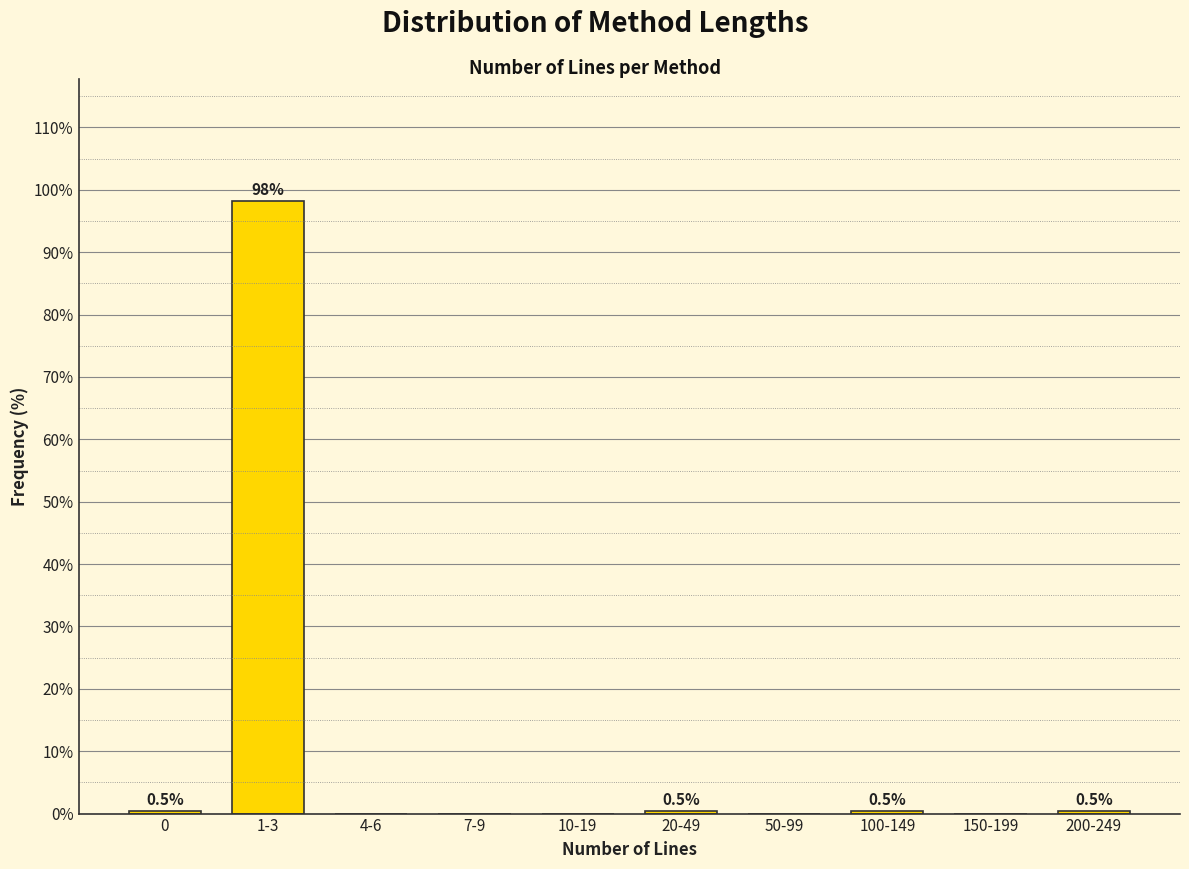

Reading left to right, what are all the values shown in this chart?

0=0.5	1-3=98.1	4-6=0.0	7-9=0.0	10-19=0.0	20-49=0.5	50-99=0.0	100-149=0.5	150-199=0.0	200-249=0.5